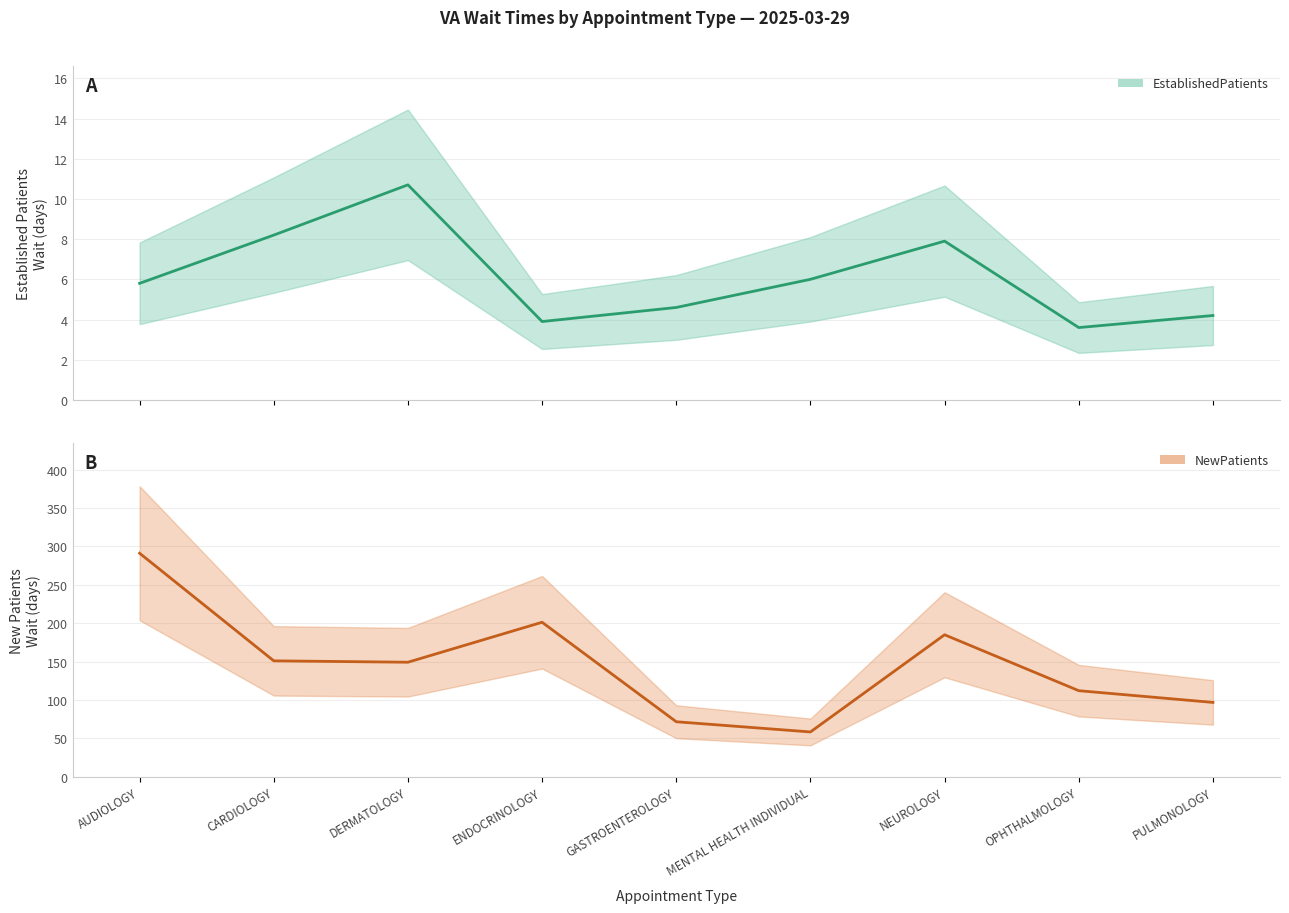

How many data points in EstablishedPatients are above 5?

5